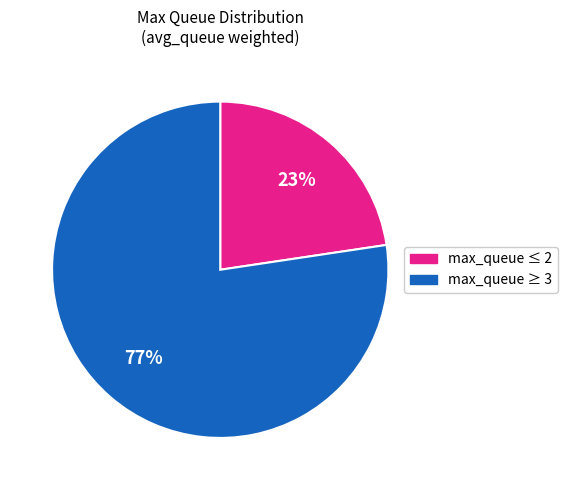

Does any single category account for the majority?

Yes